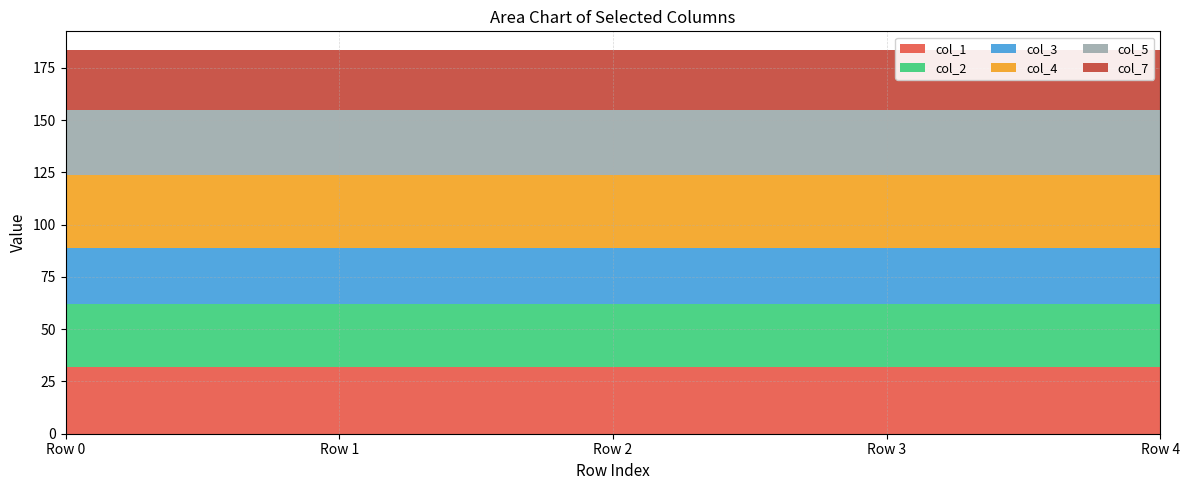

Reading left to right, transcribe all the data shown in this chart.

col_1: 31.8	31.8	31.8	31.8	31.8
col_2: 30.2	30.2	30.2	30.2	30.2
col_3: 27.0	27.0	27.0	27.0	27.0
col_4: 34.5	34.5	34.5	34.5	34.5
col_5: 31.4	31.4	31.4	31.4	31.4
col_7: 28.4	28.4	28.4	28.4	28.4